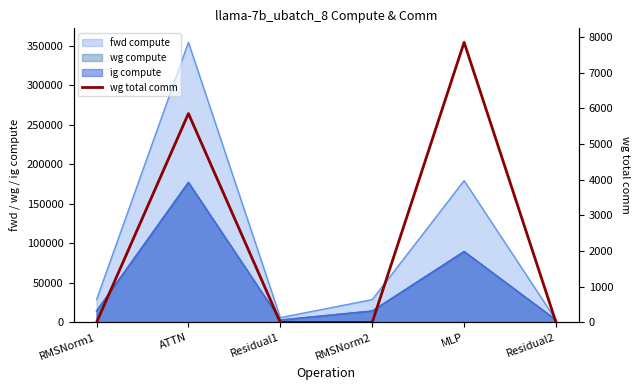

At which category does the data reach its first local peak?

ATTN